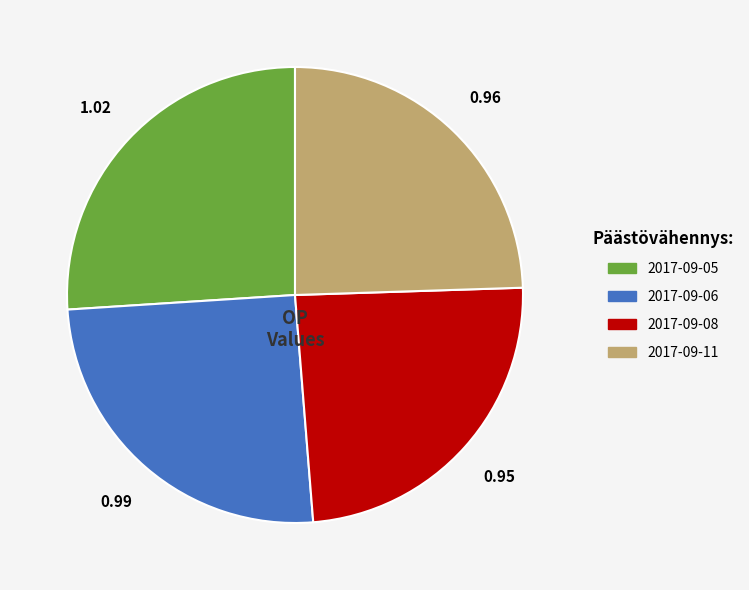

How many slices are in this pie chart?

4